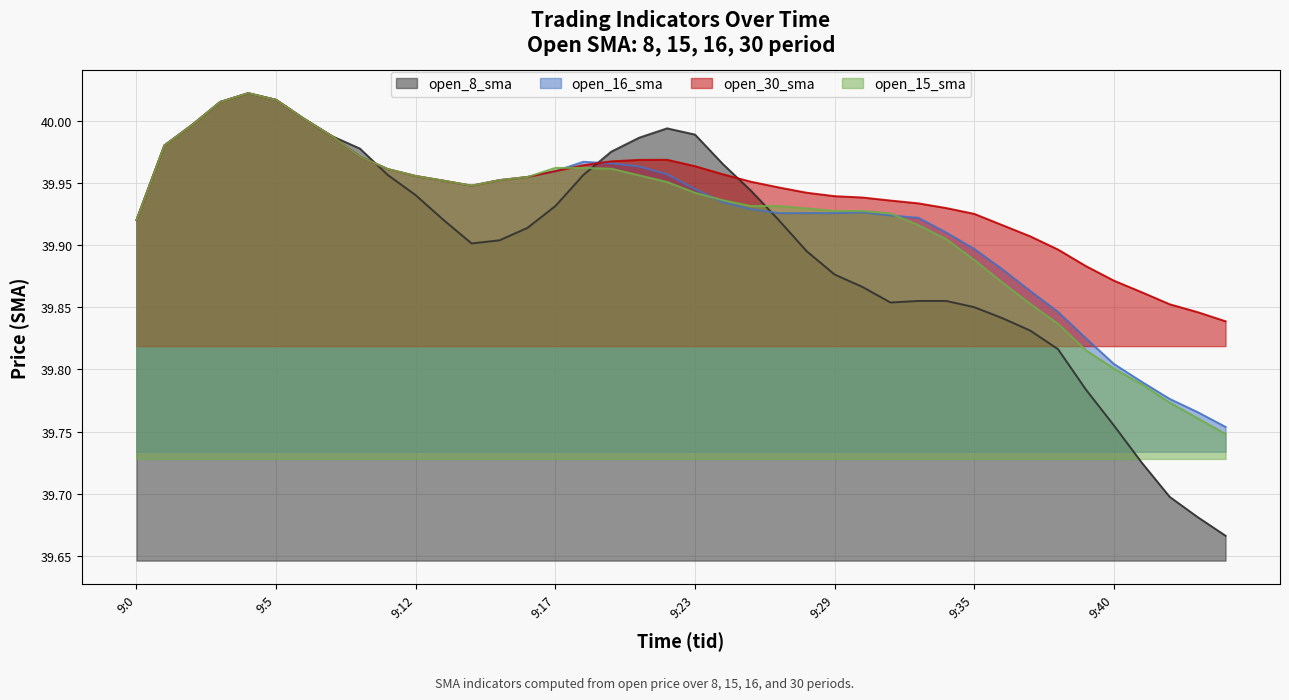

What is the value of the open_8_sma point at the 38th from the left?

39.7